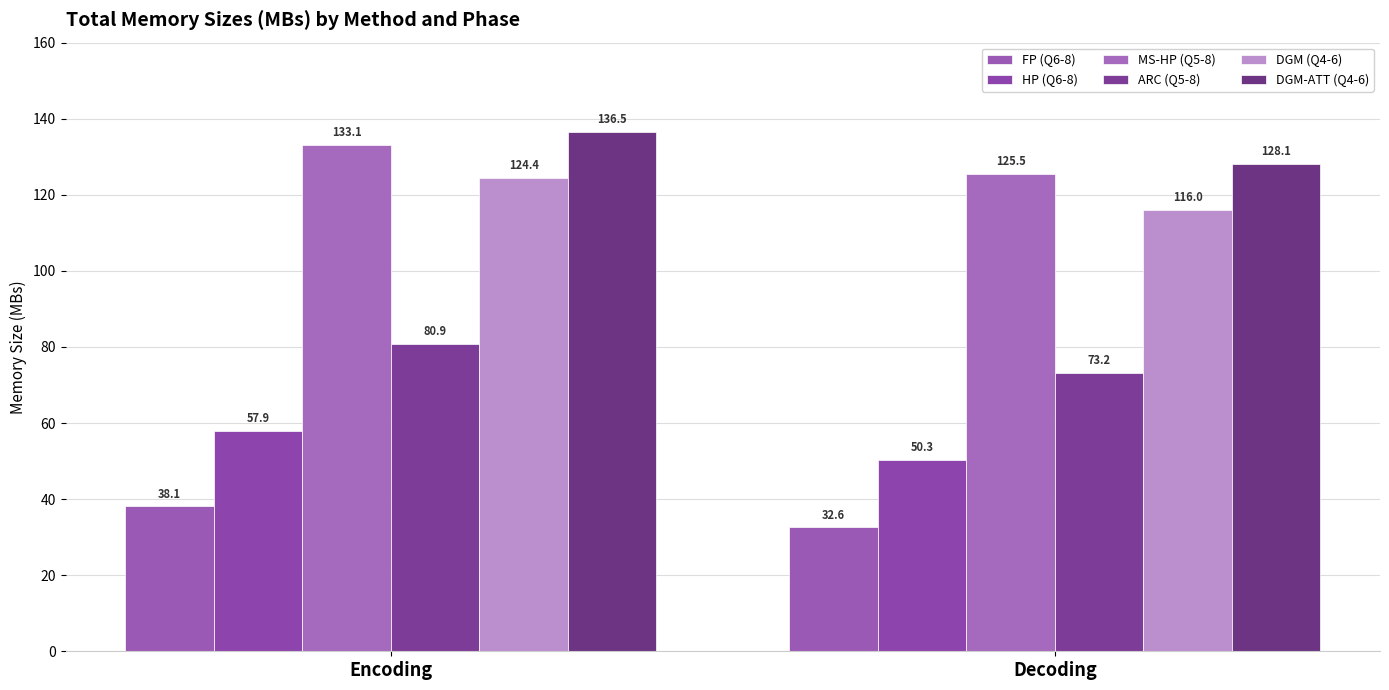

How many values in the DGM (Q4-6) series are below 124?

1